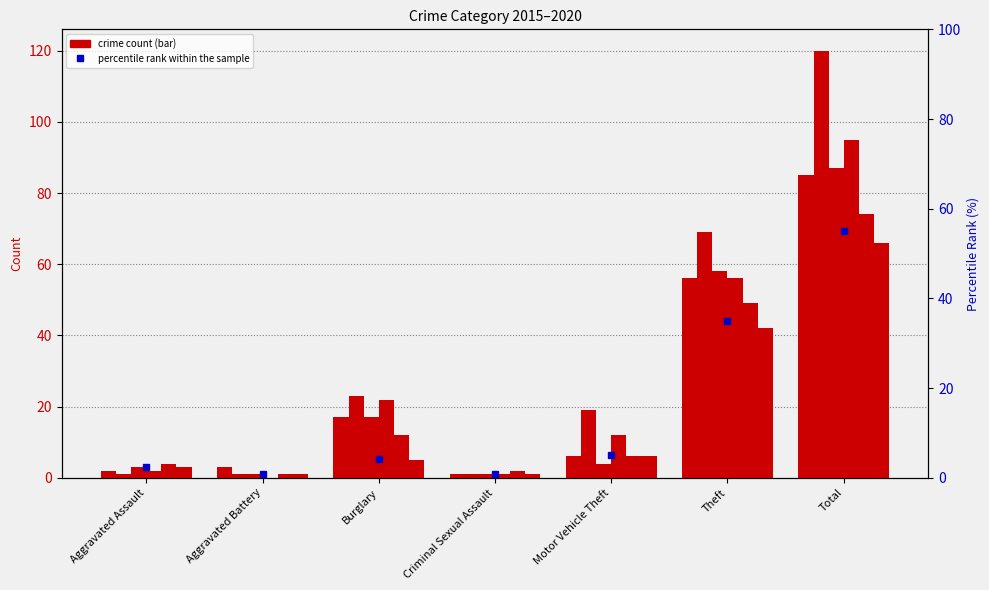

What is the lowest value of the 2017 series?

1